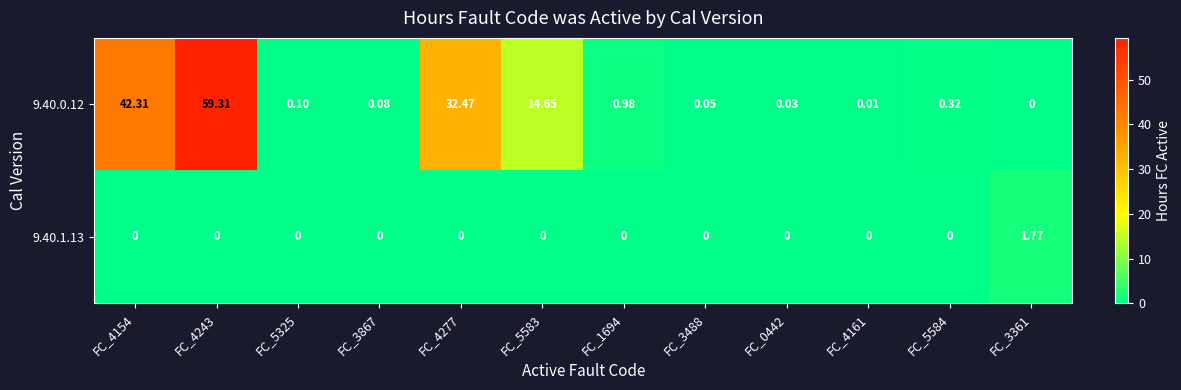

At FC_3361, list the series in order from largest to smallest.

9.40.1.13, 9.40.0.12